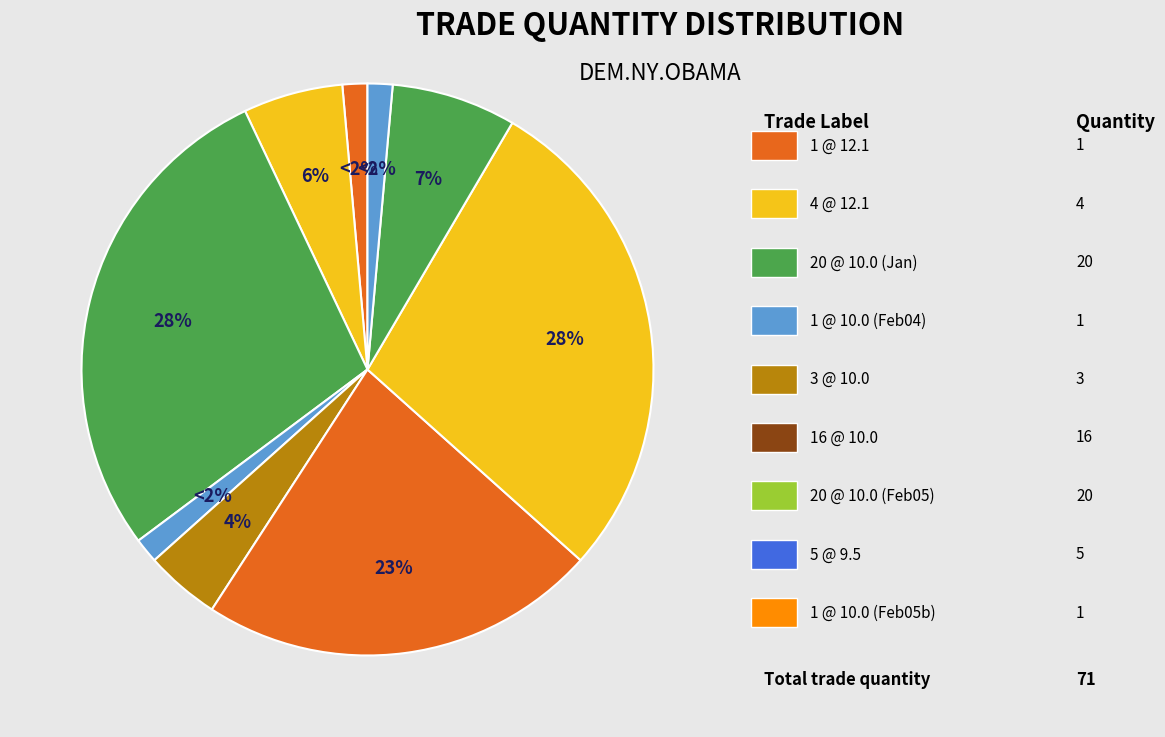

What percentage is the 5 @ 9.5 slice, to the nearest percent?

7%